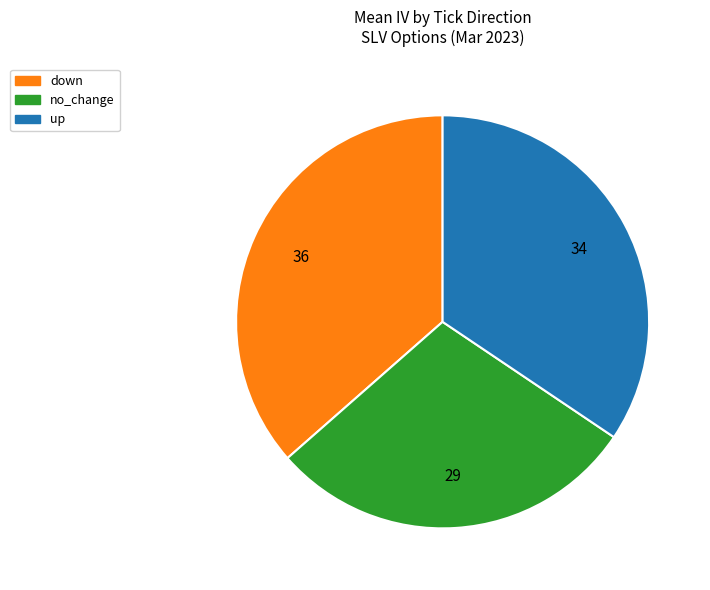

Is no_change the majority of the pie?

No